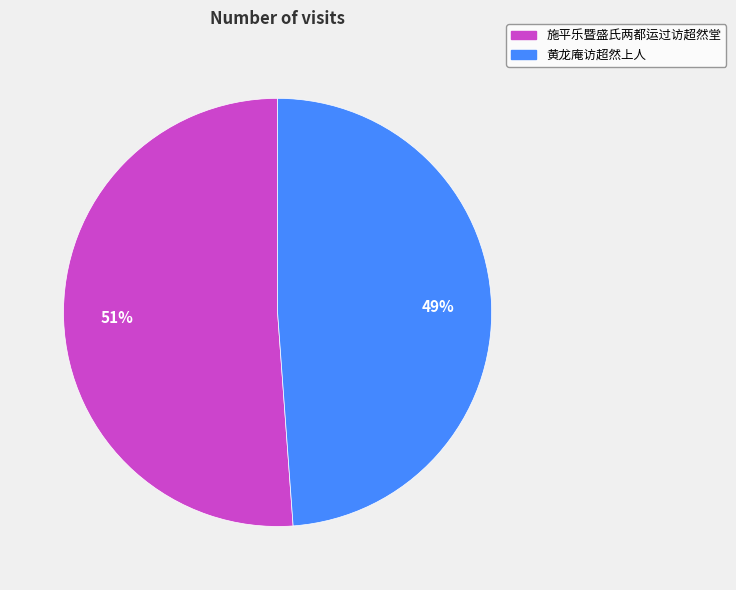

How many slices are in this pie chart?

2